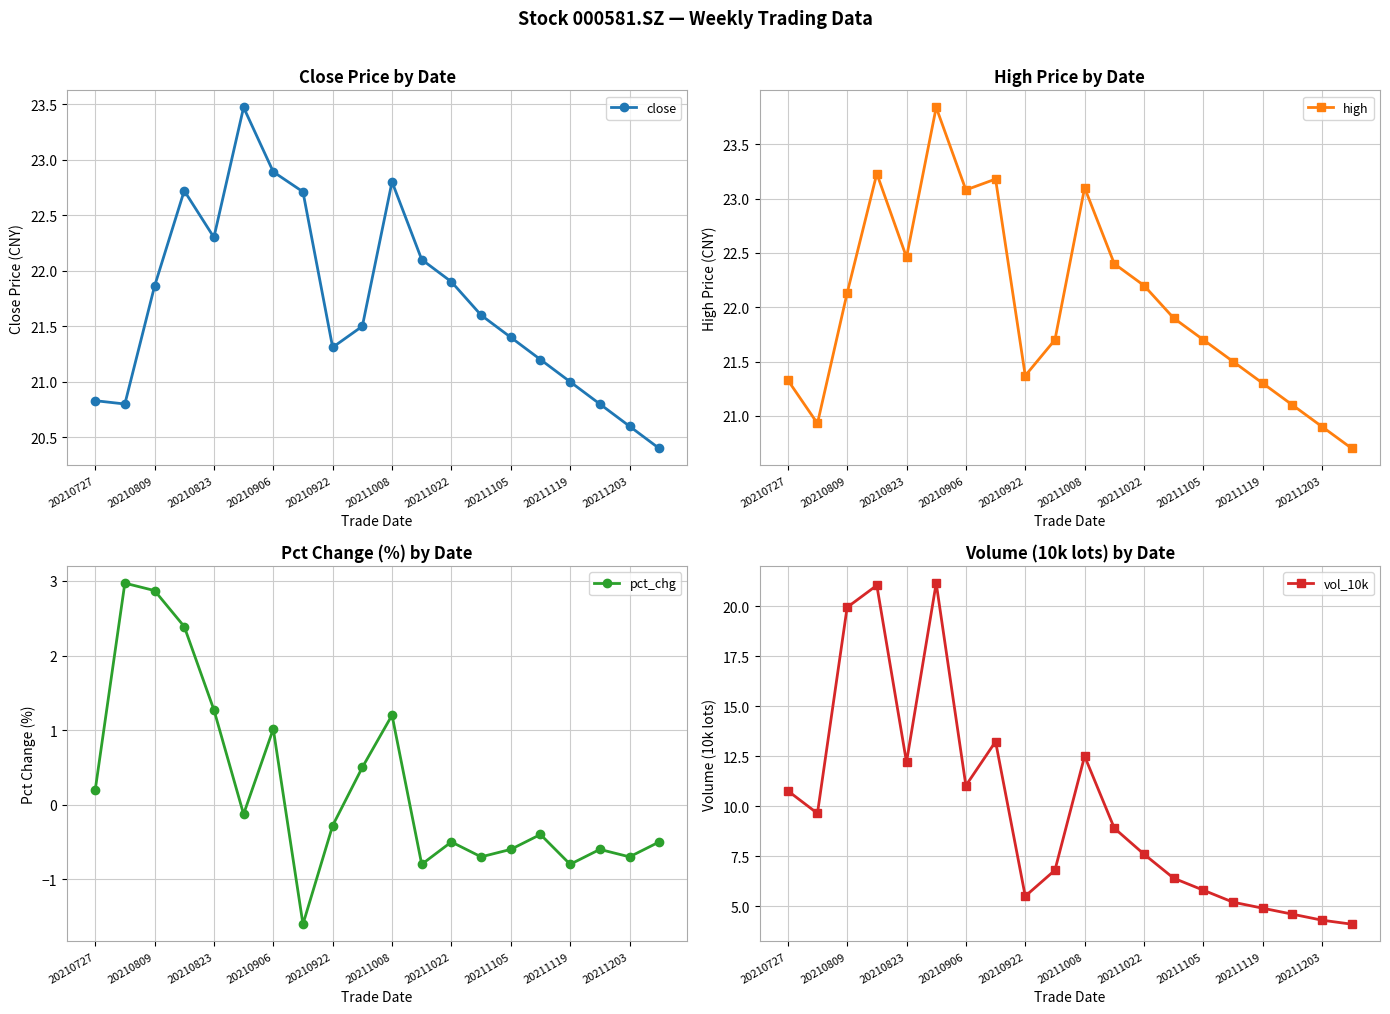

What is the value of the close point at the 13th from the left?

21.9